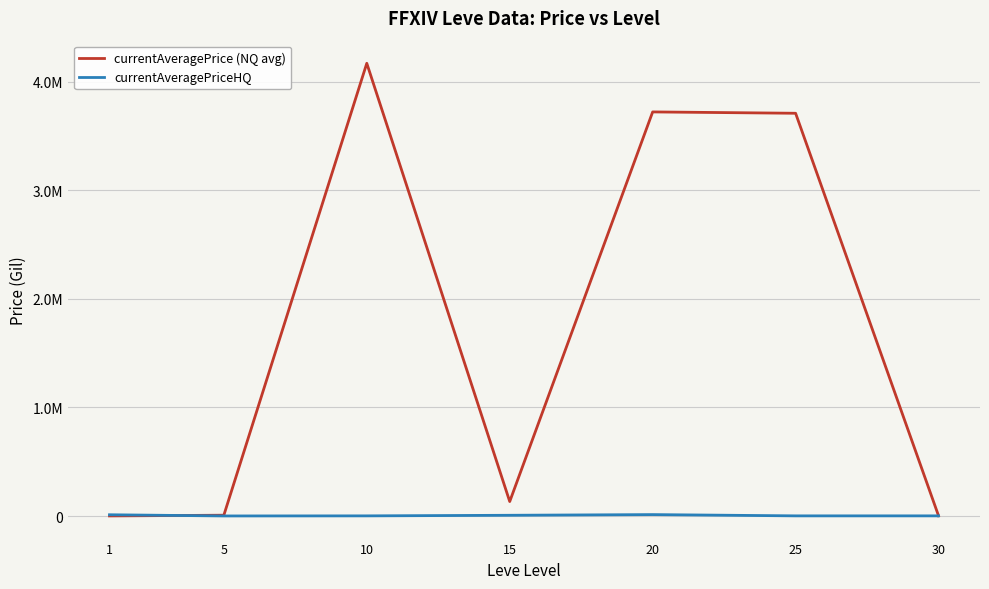

Which series has the widest spread of values?

currentAveragePrice (NQ avg)